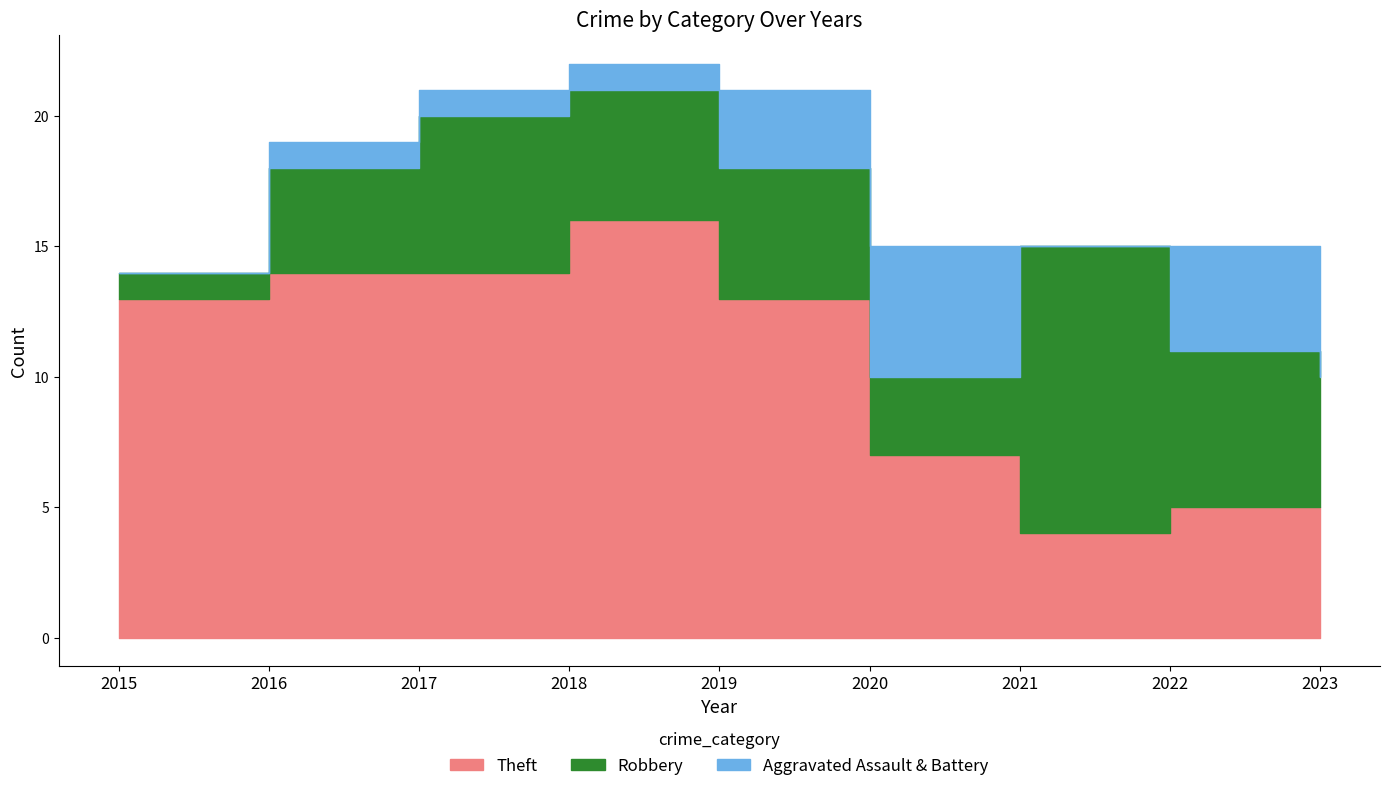

Between 2015 and 2021, which is larger?

2015